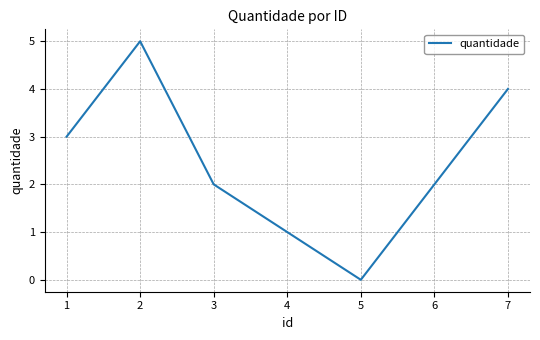

What is the maximum value shown in the chart?

5